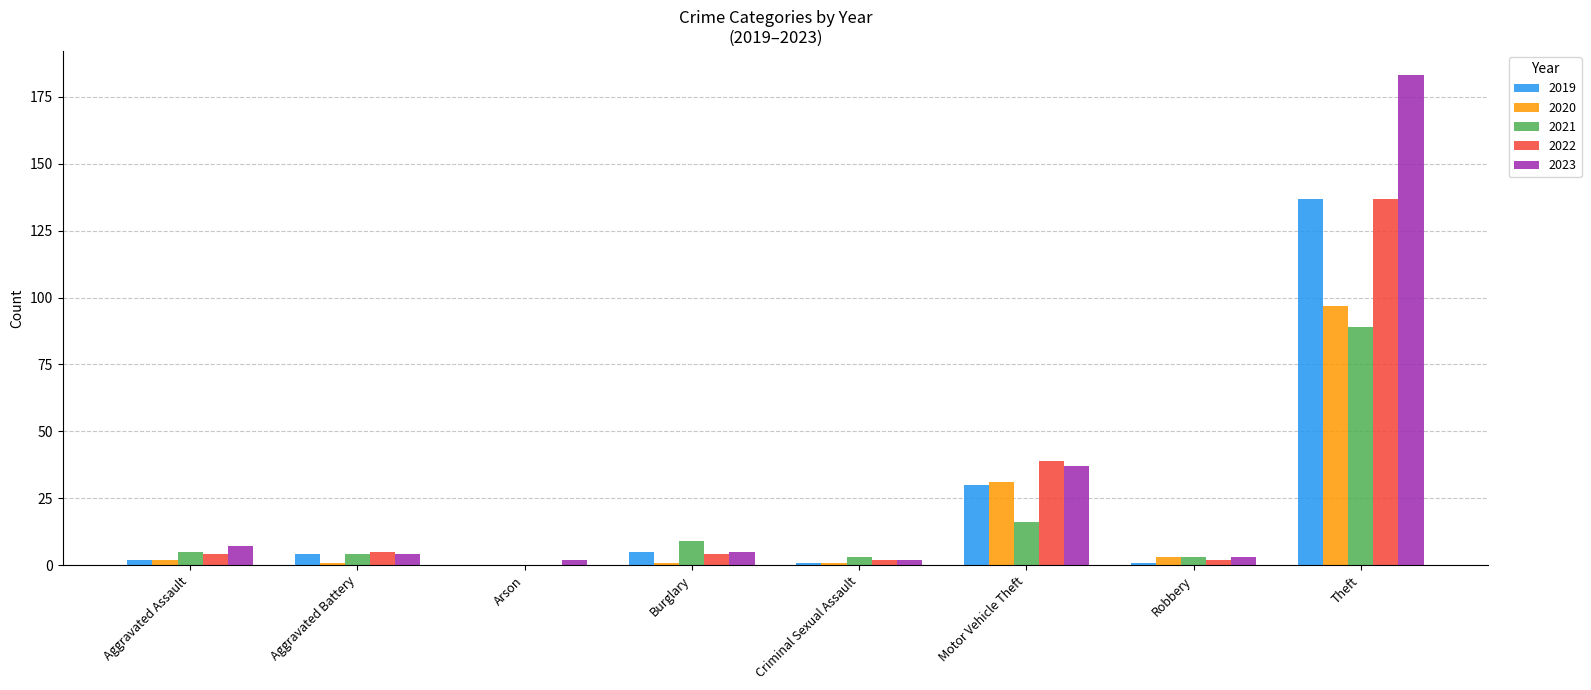

What is the total value across all series at Theft?

643